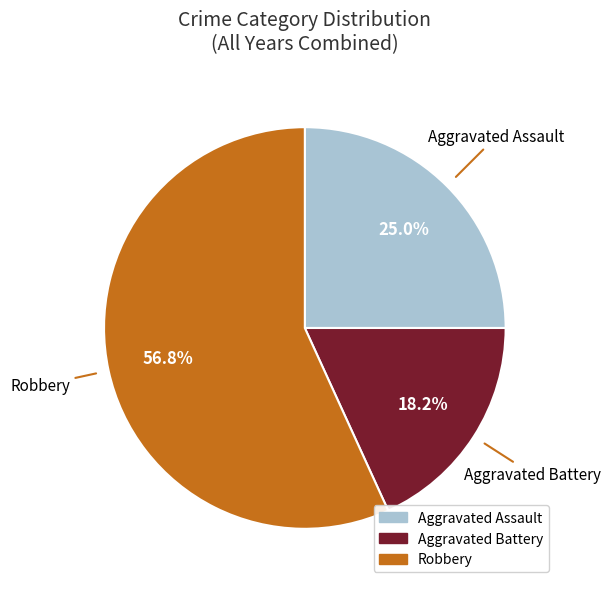

Does any single category account for the majority?

Yes